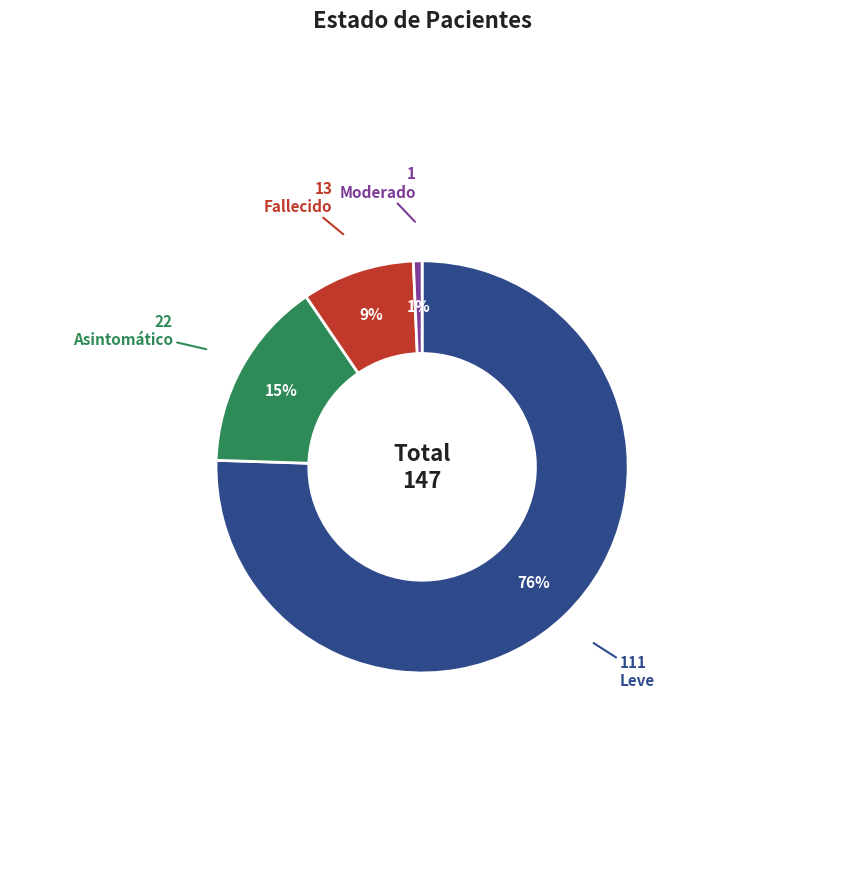

Is it true that Moderado is 1% of the pie?

True